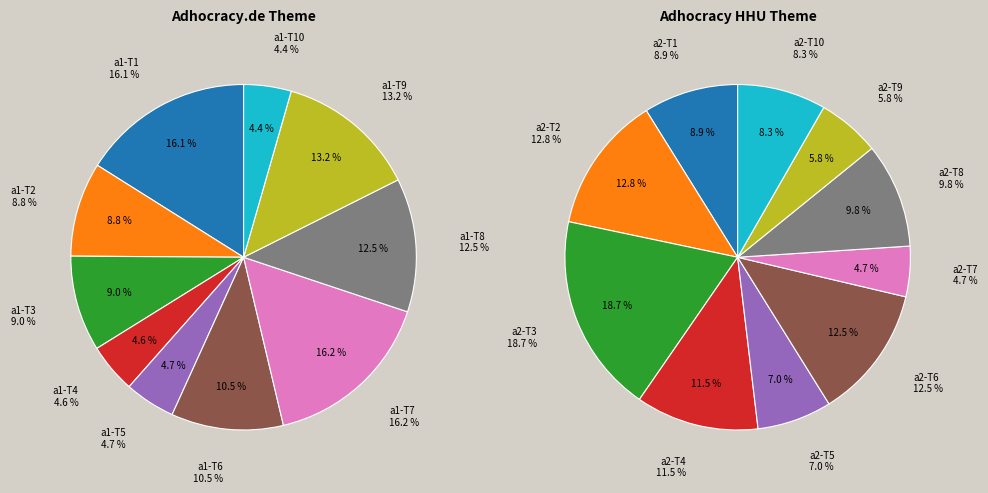

Count the number of slices in the pie.

10